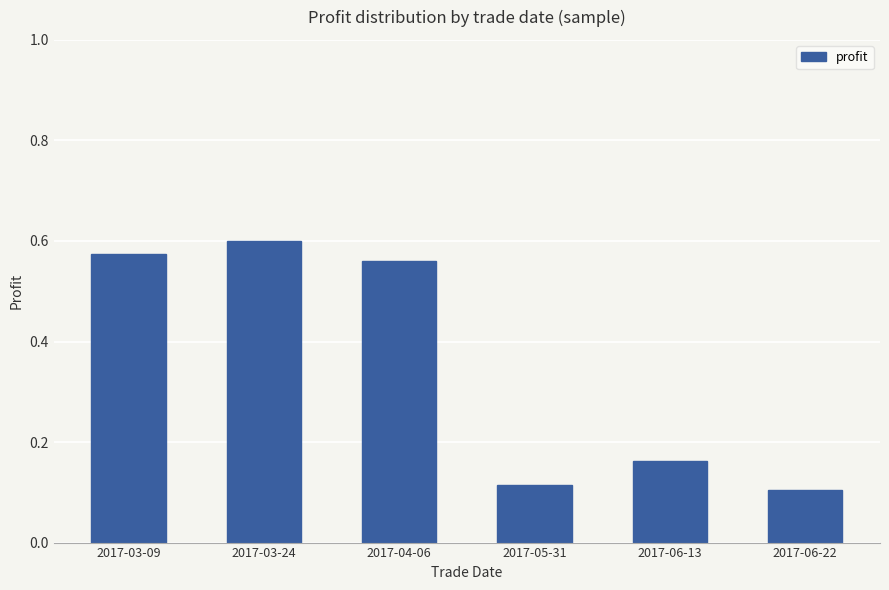

The value at 2017-05-31 is 0.1. True or false?

True